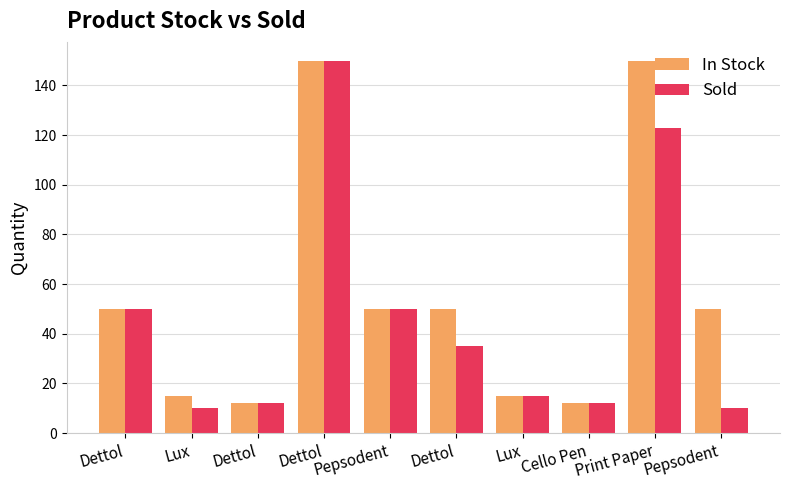

What is the label of the 2nd bar from the left?

Lux